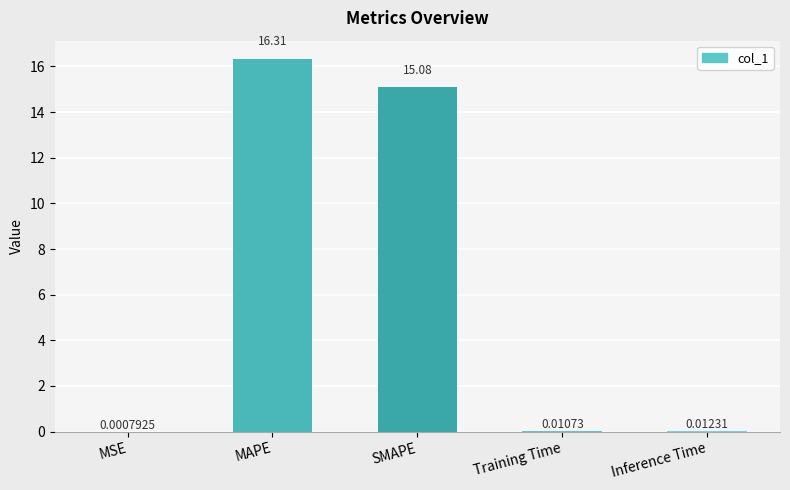

What is the sum of all values?

31.4